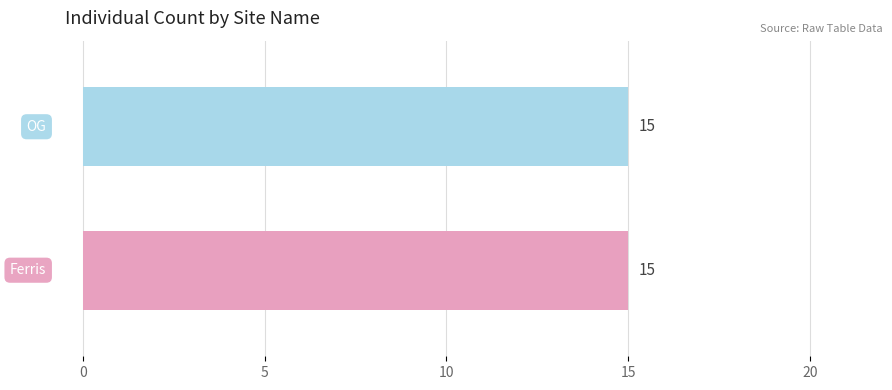

What is the minimum value shown in the chart?

15